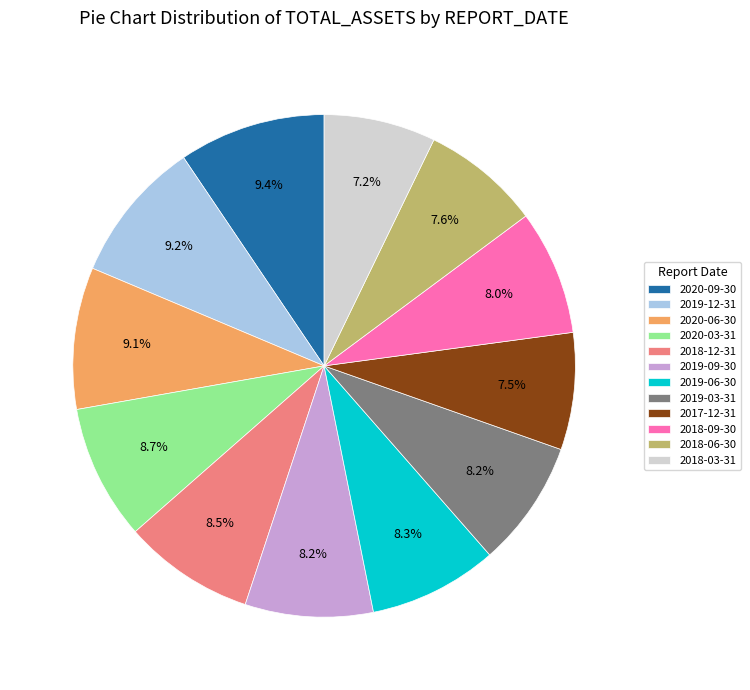

Between 2019-09-30 and 2018-03-31, which is larger?

2019-09-30